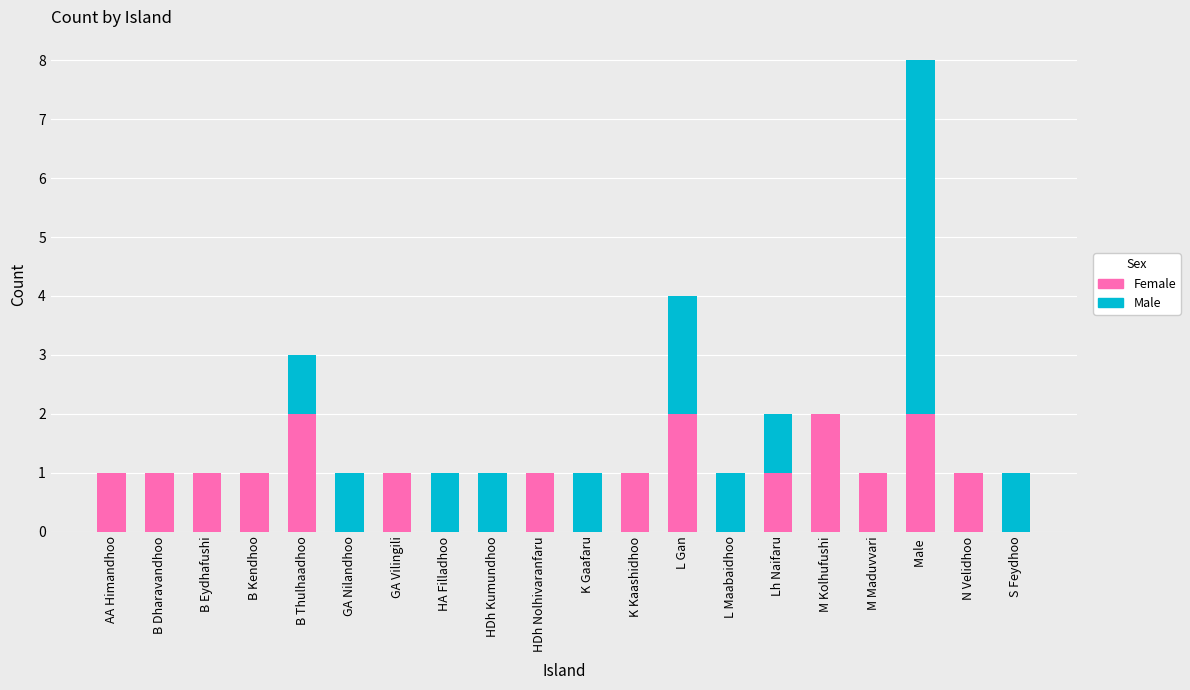

Count the Female values in the range 0 to 1.

16